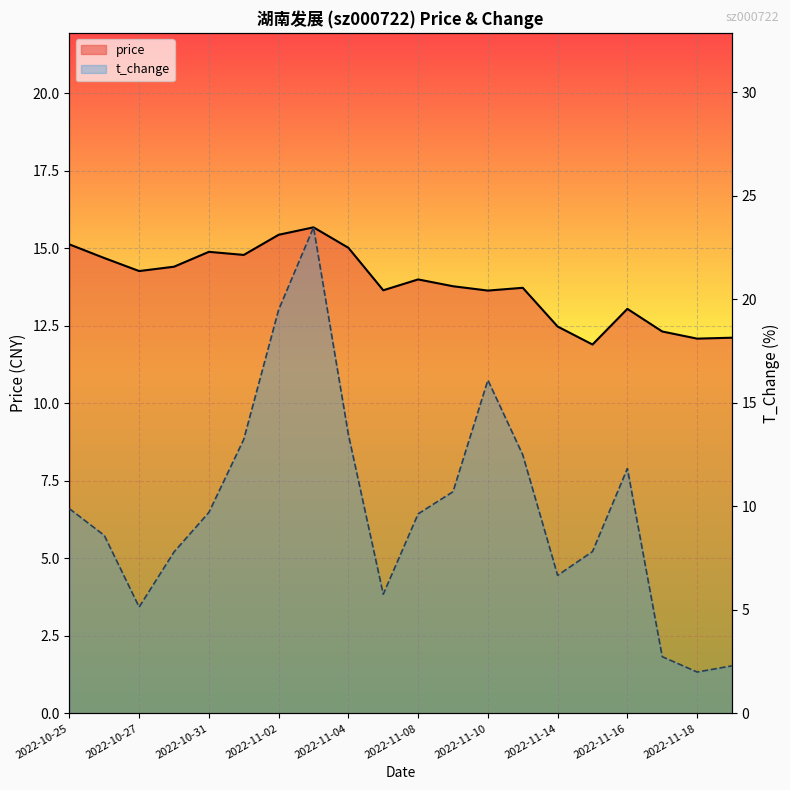

Where does the price series first go above 14?

2022-10-25